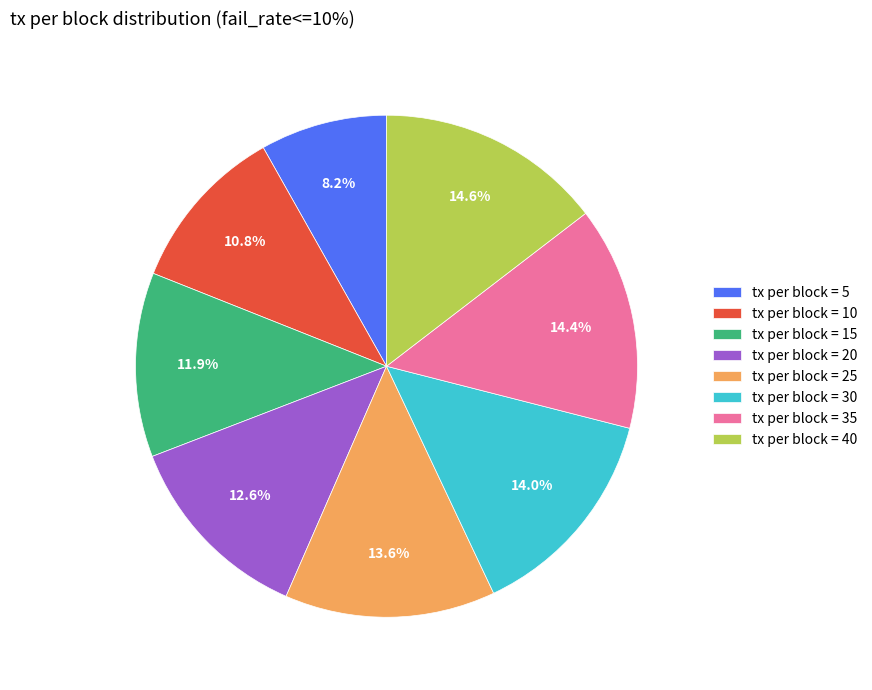

Which slice is the smallest?

tx per block = 5